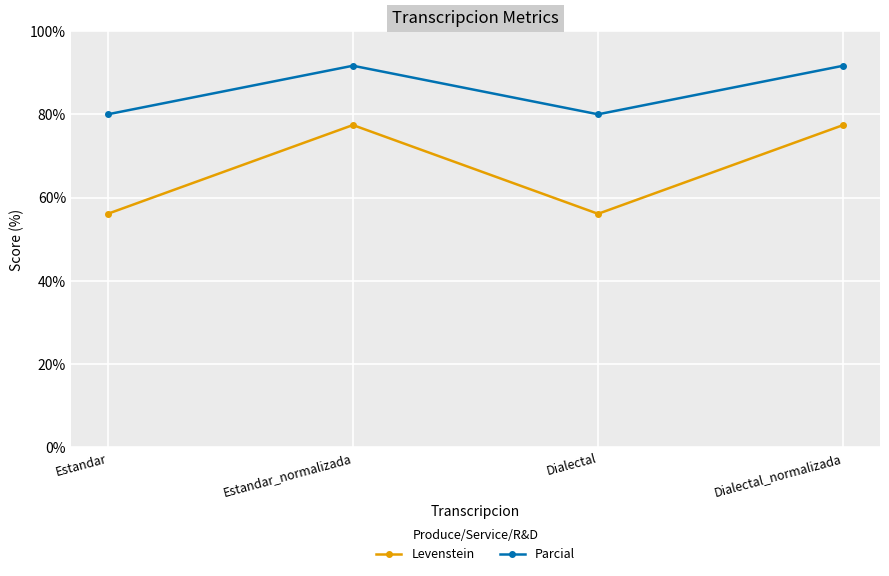

What is the lowest value of the Levenstein series?

56.1